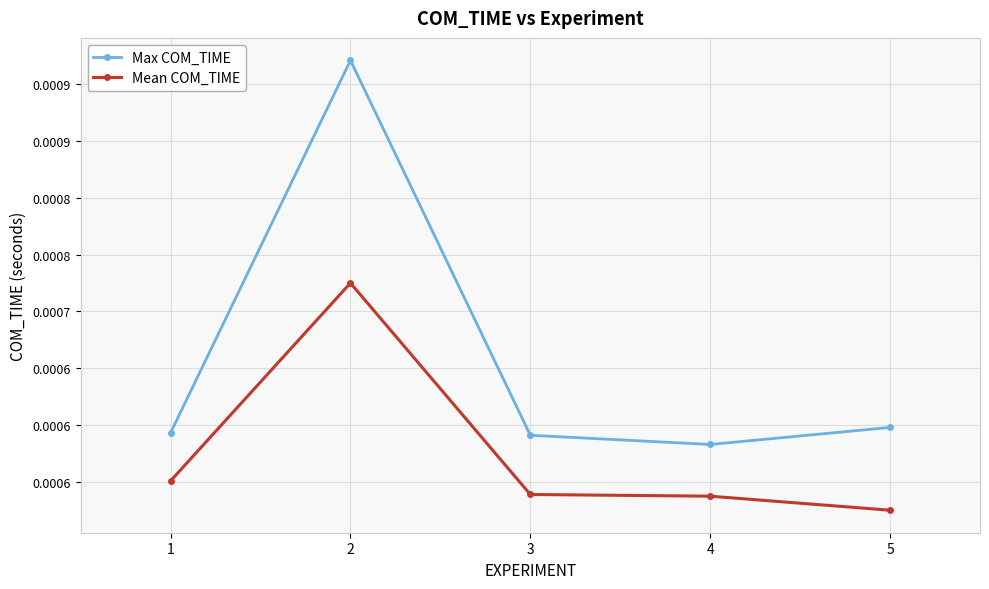

At which label is Mean COM_TIME closest to 0?

5